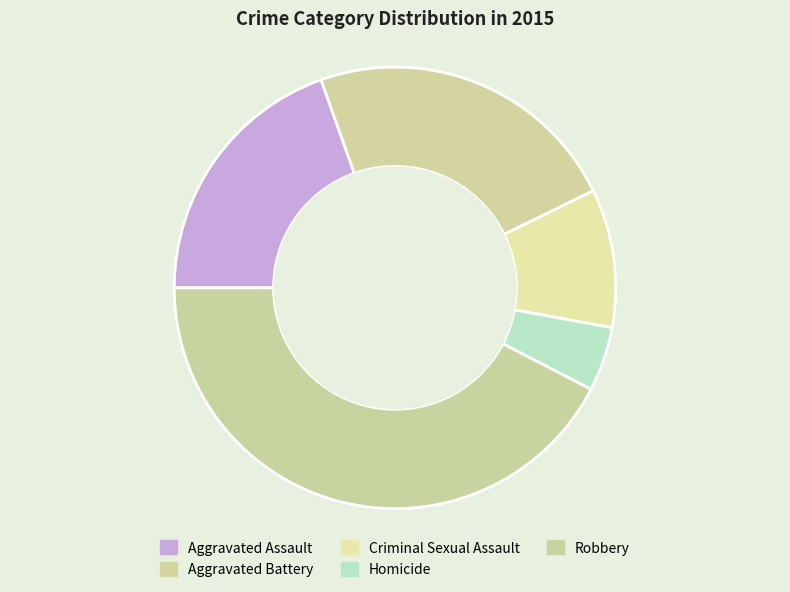

To the nearest percent, what portion does Aggravated Assault represent?

20%